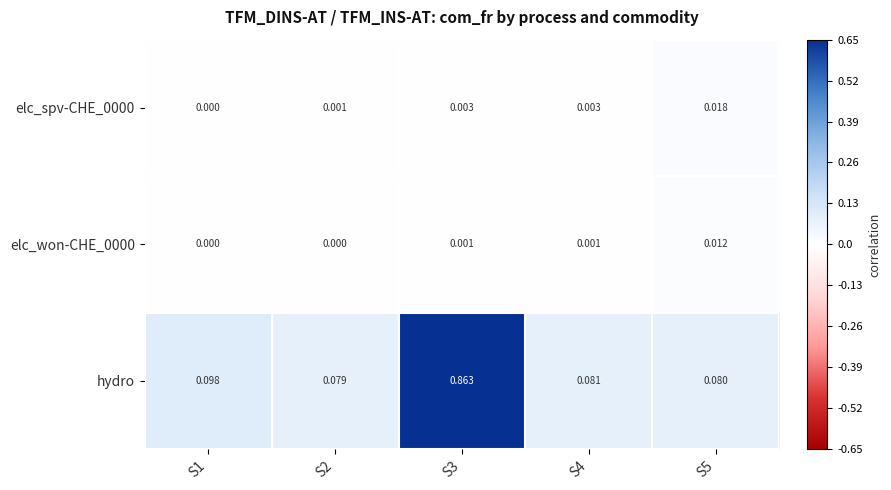

Is the value of hydro at S5 greater than the value of elc_won-CHE_0000 at S2?

Yes